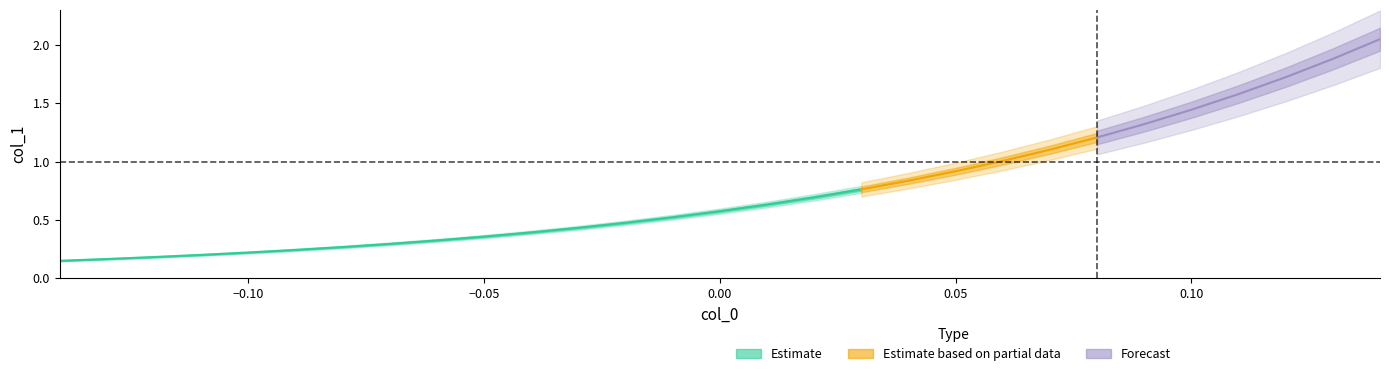

Between -0.03 and 0.11, which is larger?

0.11